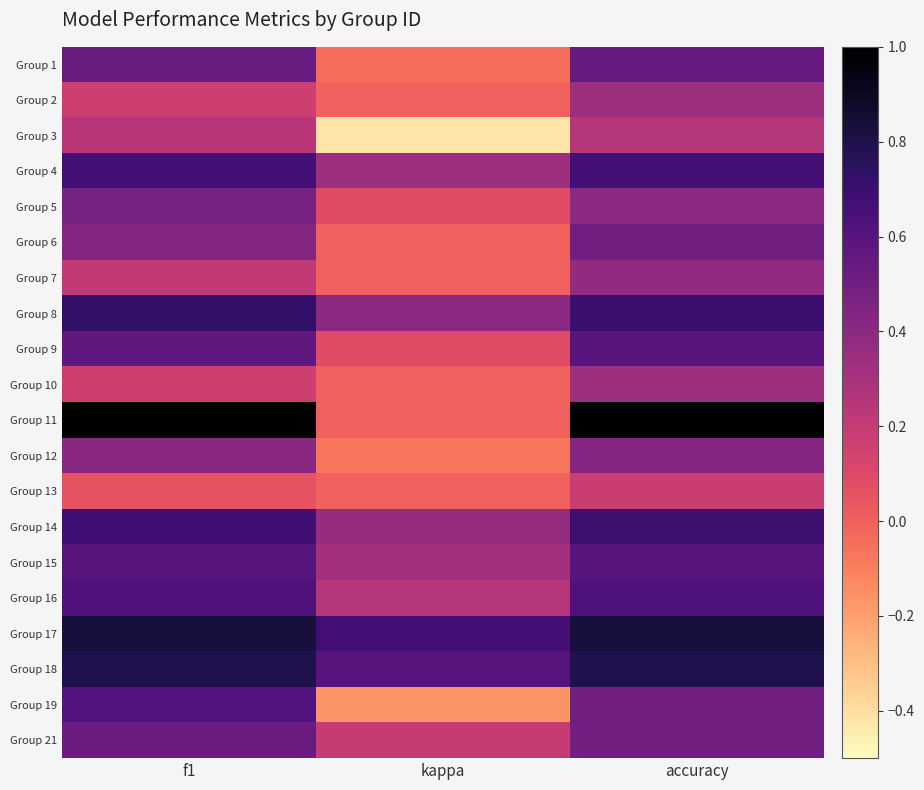

List the series in order of their peak value, highest first.

Group 11, Group 17, Group 18, Group 8, Group 14, Group 4, Group 16, Group 19, Group 9, Group 15, Group 1, Group 21, Group 6, Group 5, Group 12, Group 7, Group 2, Group 10, Group 3, Group 13